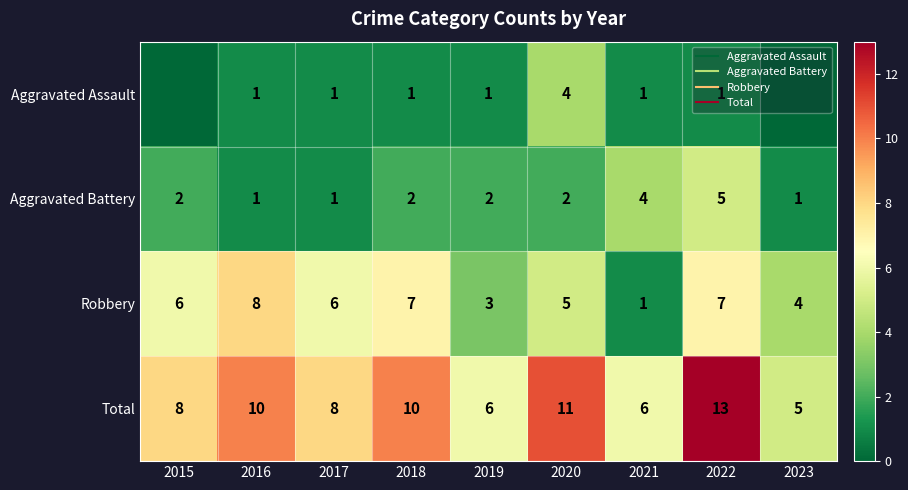

Is it true that Aggravated Assault equals 0 at 2018?

False